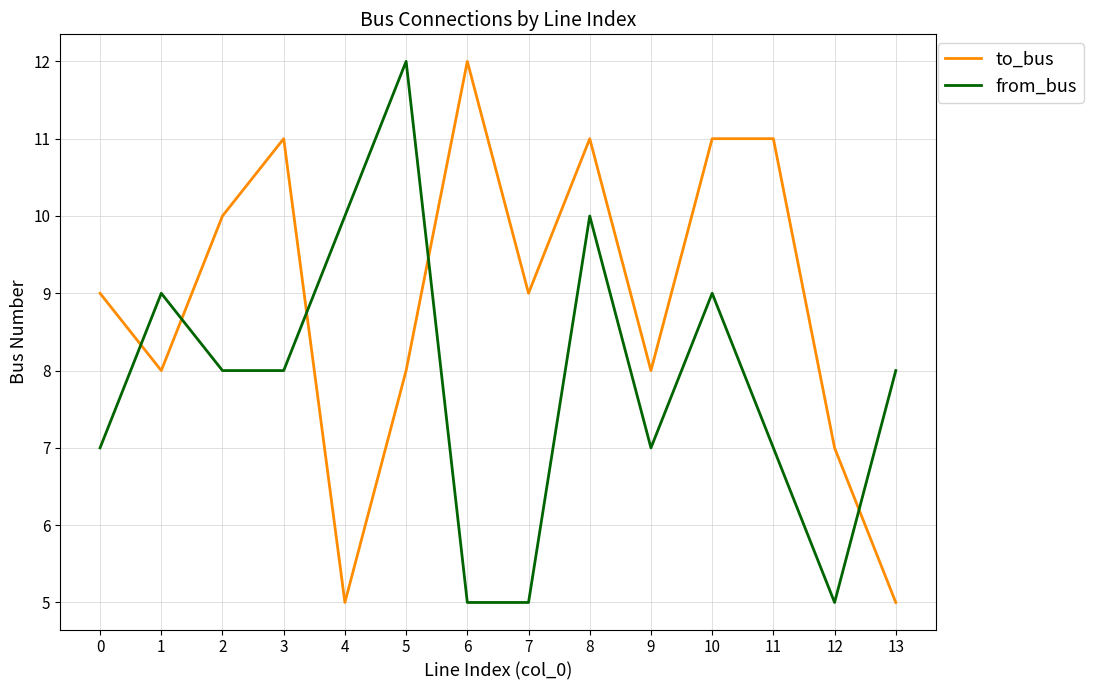

What is the difference between the maximum and minimum values in the from_bus series?

7